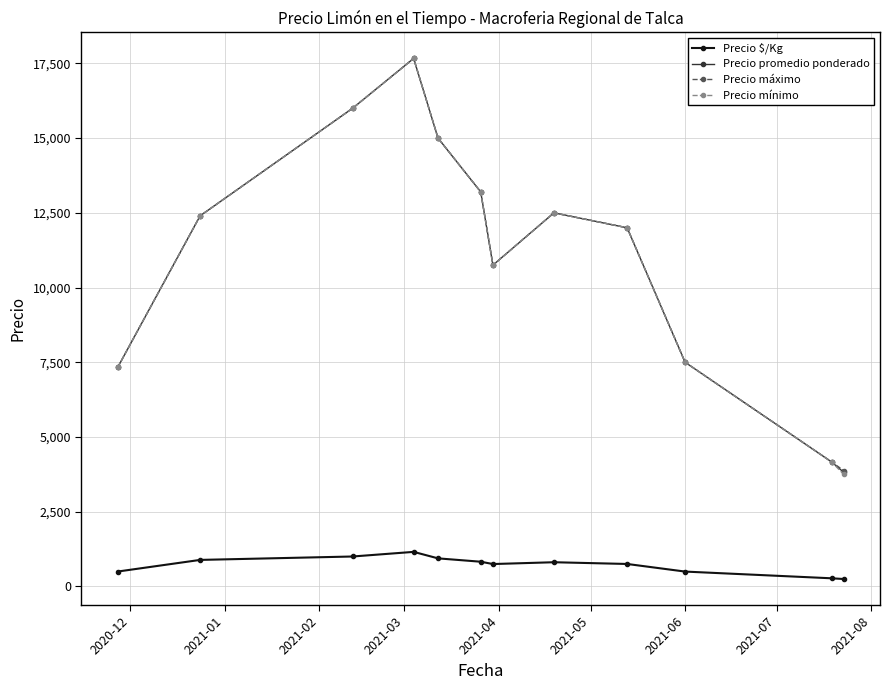

How many interior local peaks does the Precio máximo series have?

2